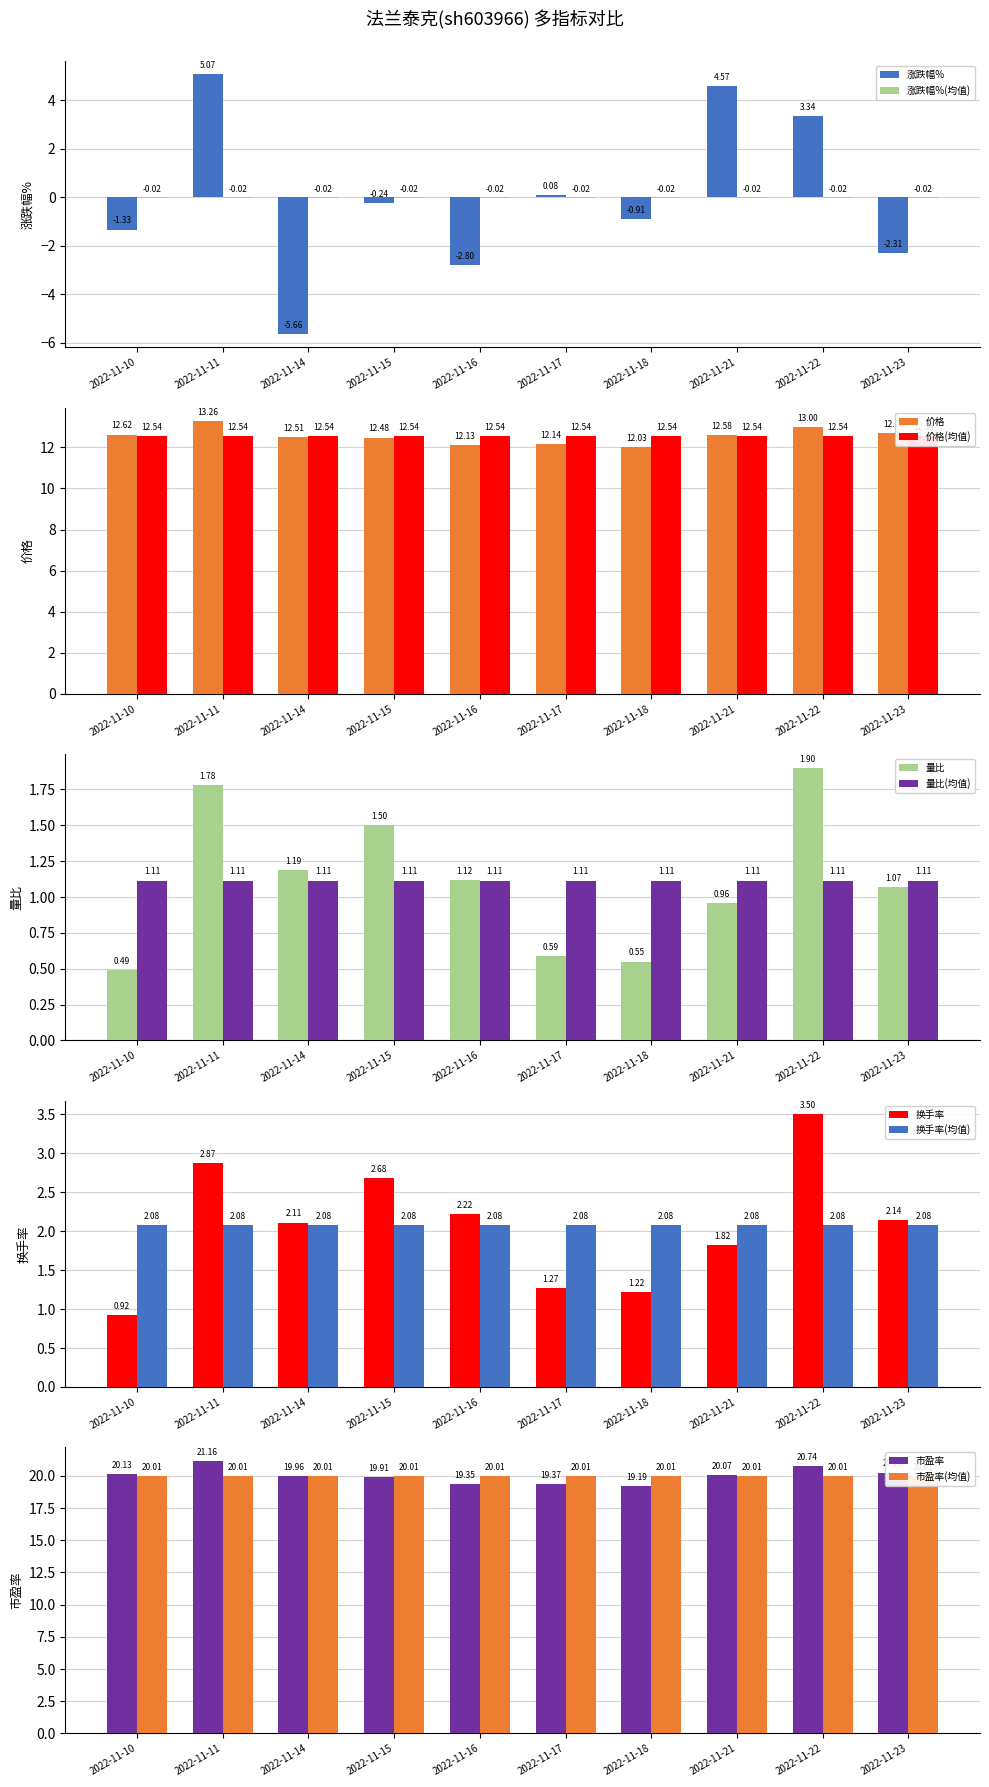

Is the value of 量比 at 2022-11-17 greater than the value of 量比(均值) at 2022-11-22?

No